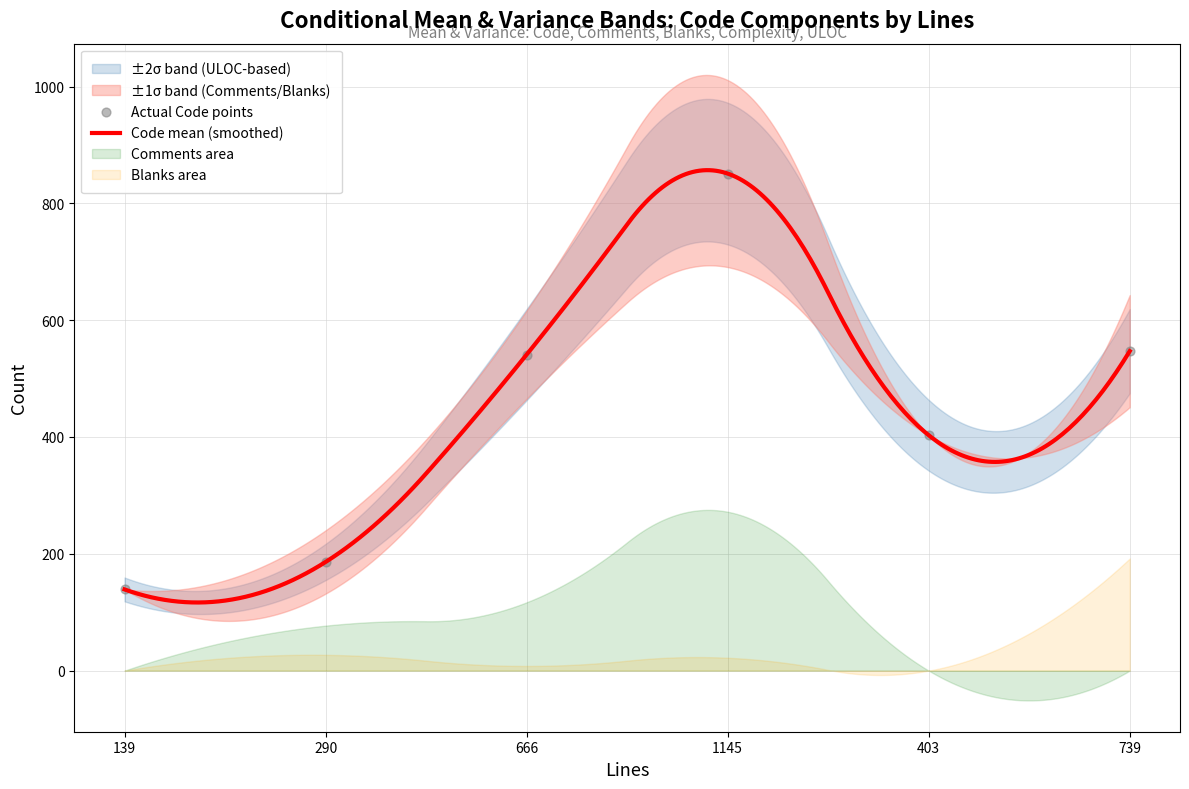

Which series has the widest spread of Y values?

Code